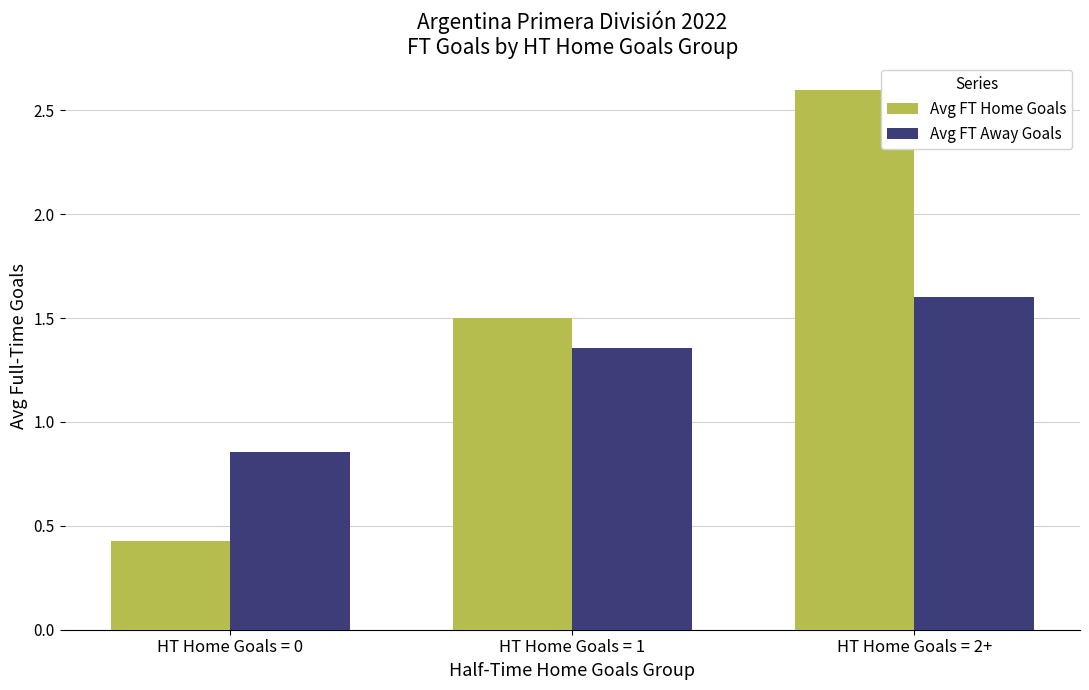

What position from the right is HT Home Goals = 1?

2